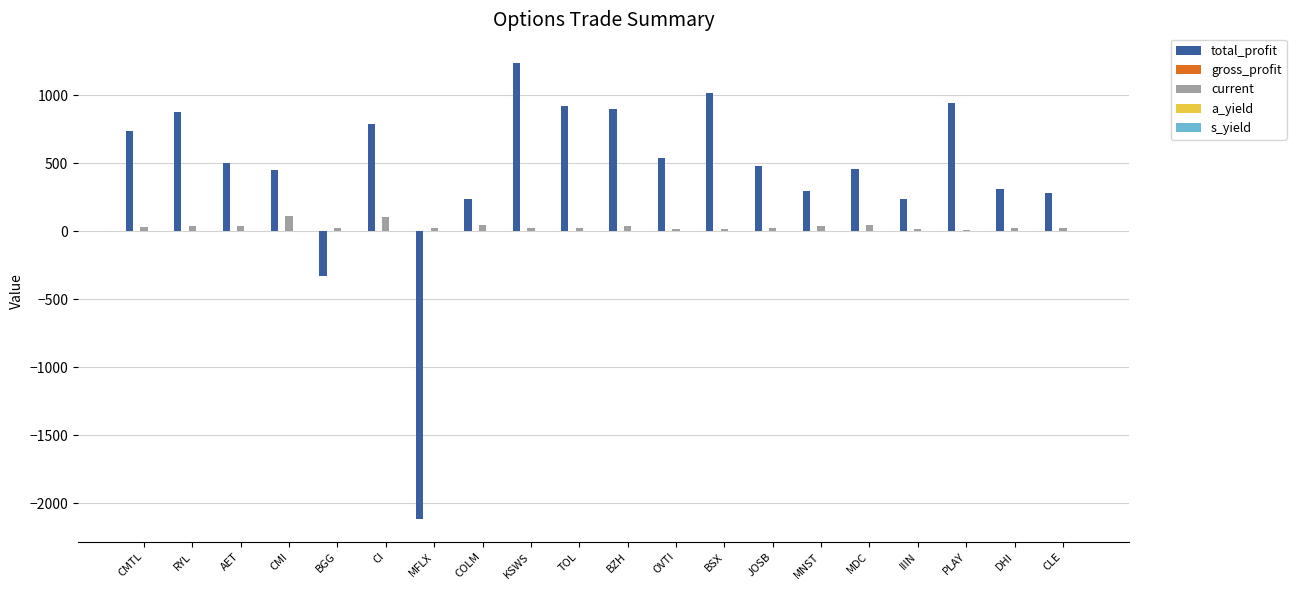

Is the value of total_profit at CI greater than the value of current at JOSB?

Yes